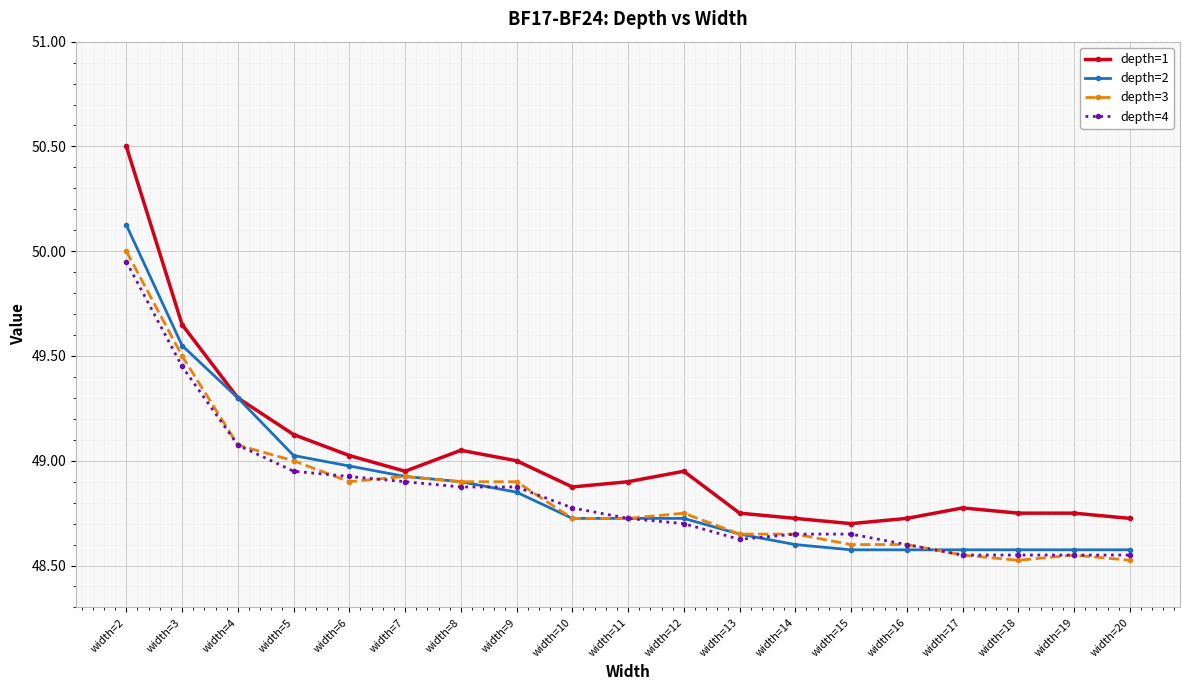

True or false: depth=4 has a value of 26.3 at width=14.

False